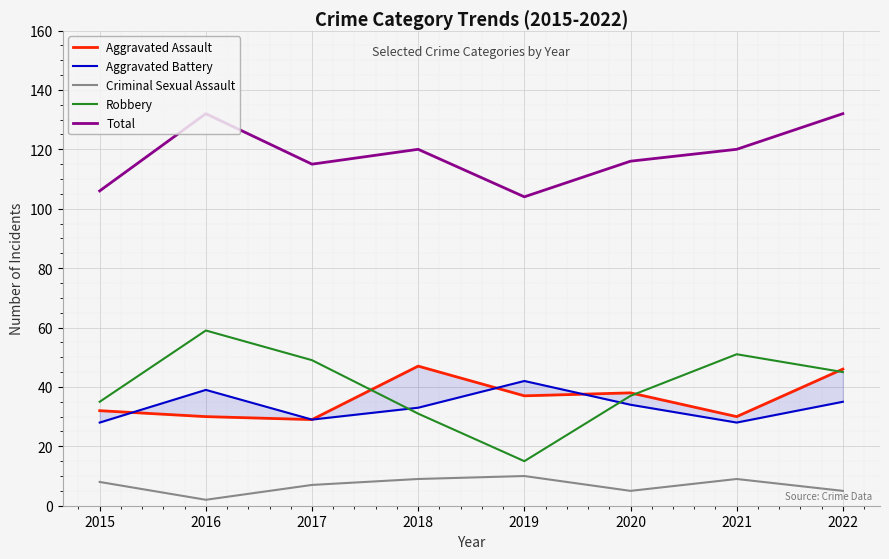

How many values in the Aggravated Battery series are below 34?

4